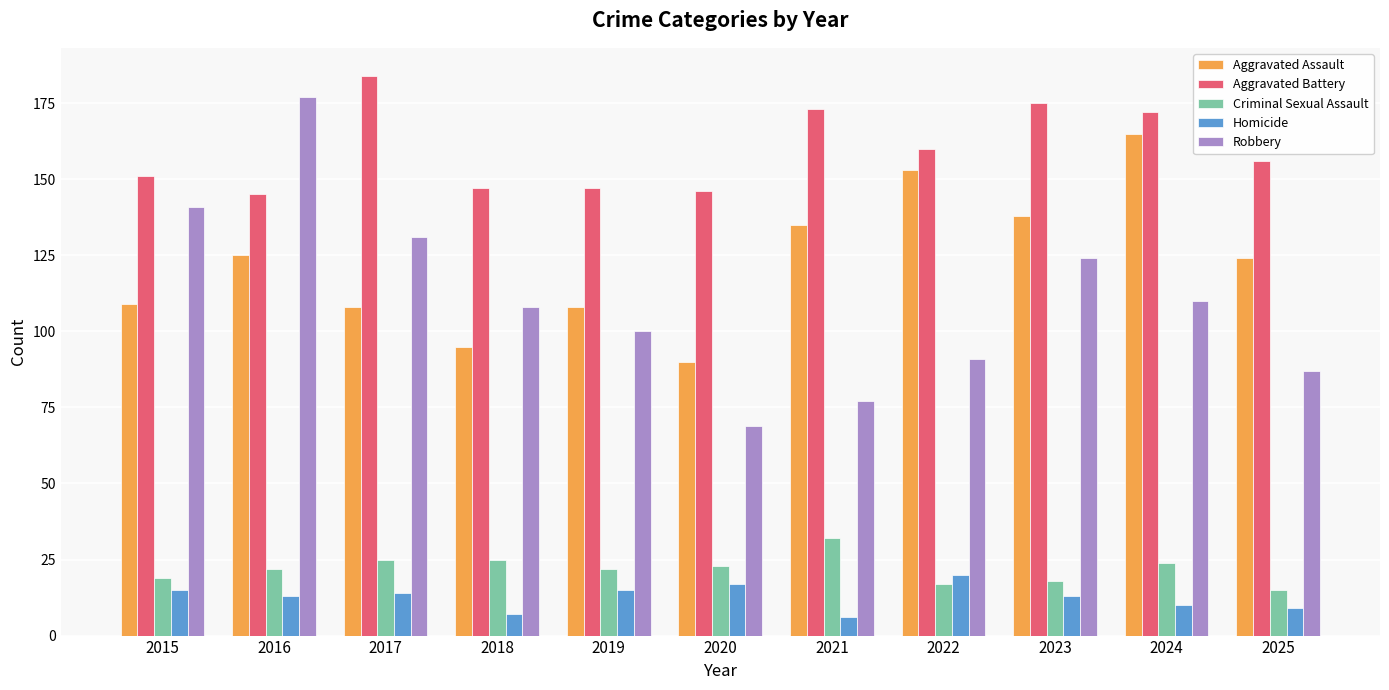

Rank the series at 2018 from lowest to highest value.

Homicide, Criminal Sexual Assault, Aggravated Assault, Robbery, Aggravated Battery